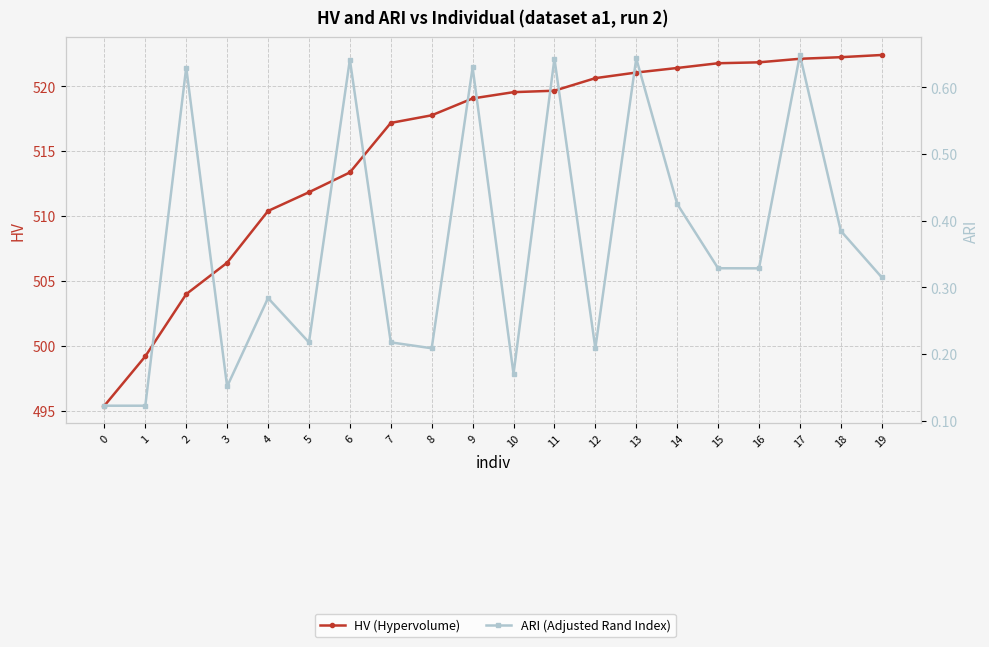

Rank the series at 8 from lowest to highest value.

ARI (Adjusted Rand Index), HV (Hypervolume)